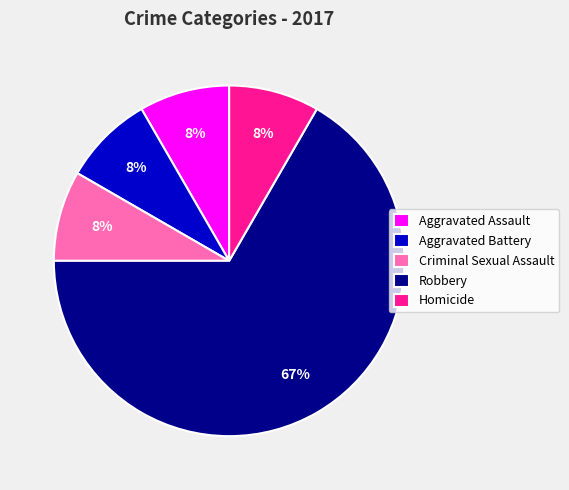

Approximately how many times larger is the value at Homicide compared to Criminal Sexual Assault?

1.0